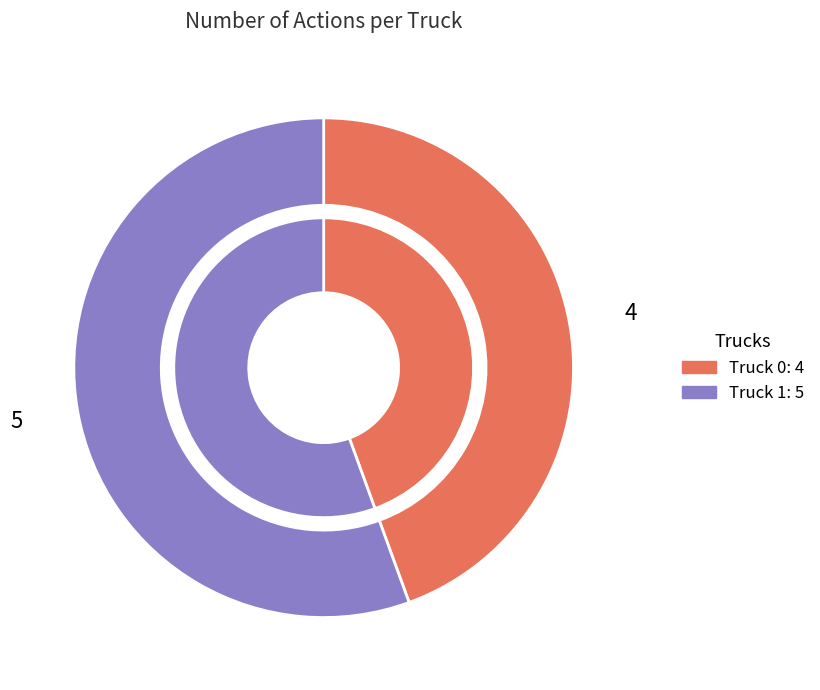

What is the majority slice?

Truck 1